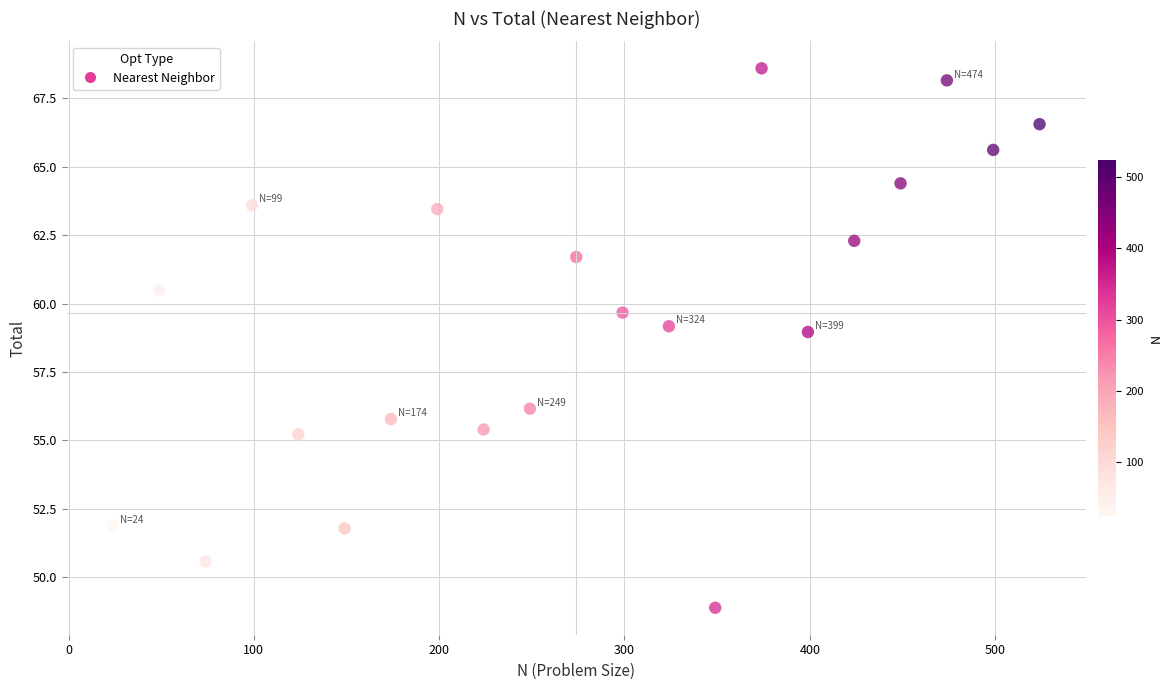

What is the range of X values (max minus min)?

500.0